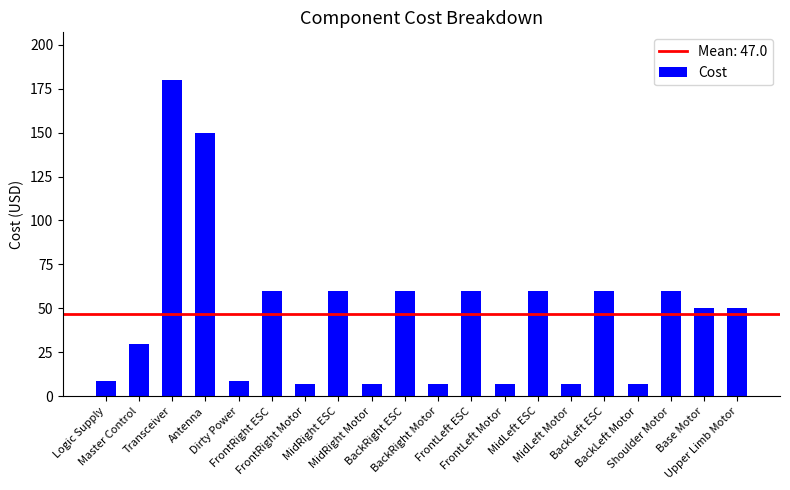

What is the average value?

47.0